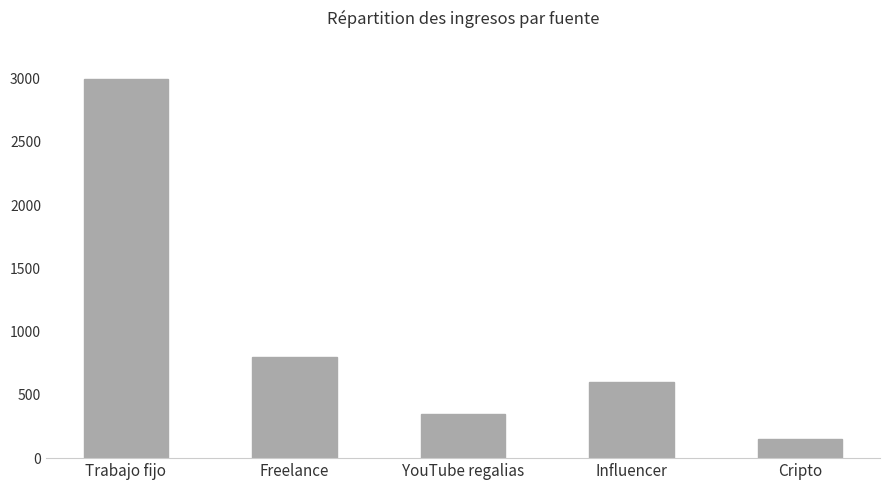

Approximately how many times larger is the value at Influencer compared to YouTube regalias?

1.7